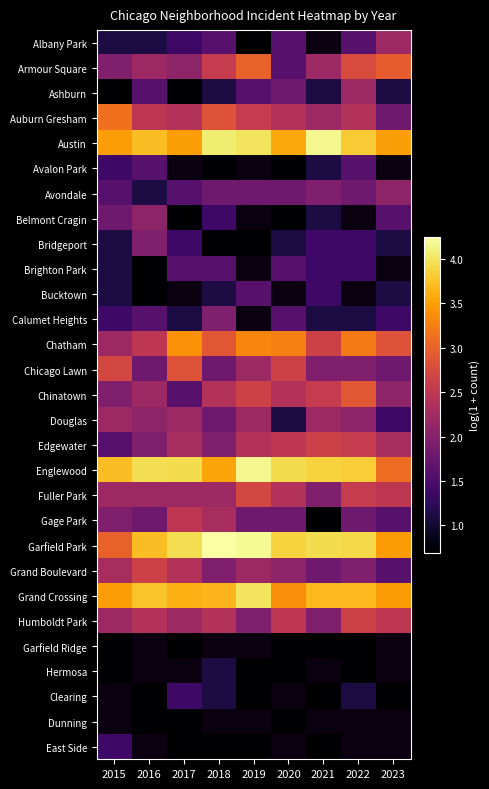

What is the approximate value of Humboldt Park at 2022?

2.6